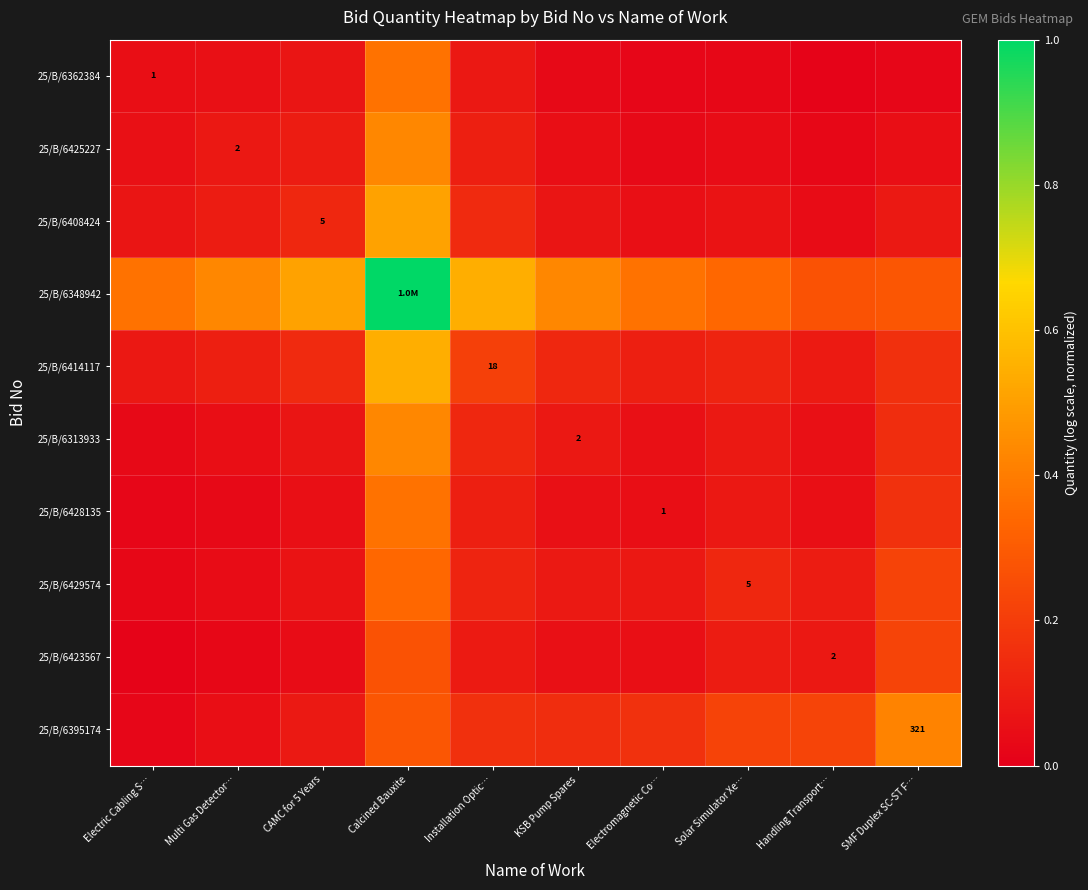

At which category is the sum across all series the highest?

Calcined Bauxite